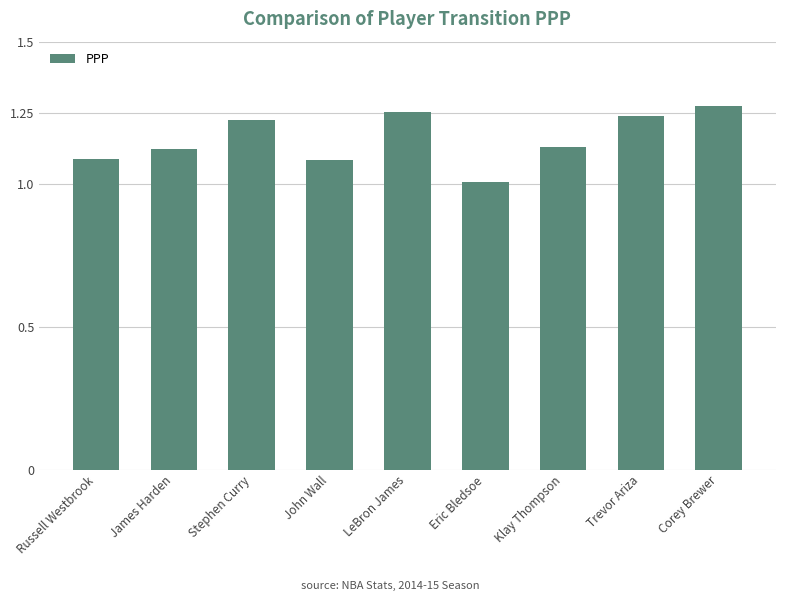

What position from the right is Trevor Ariza?

2